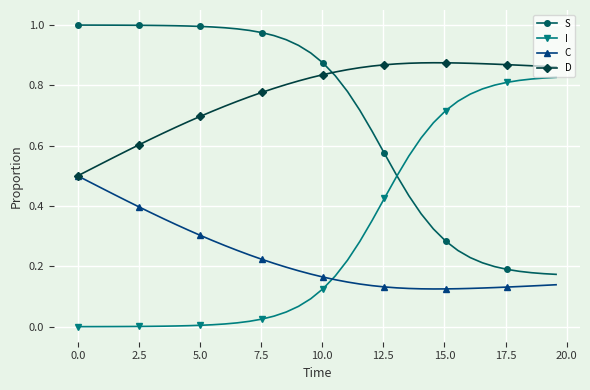

Which series has the largest total across all categories?

D